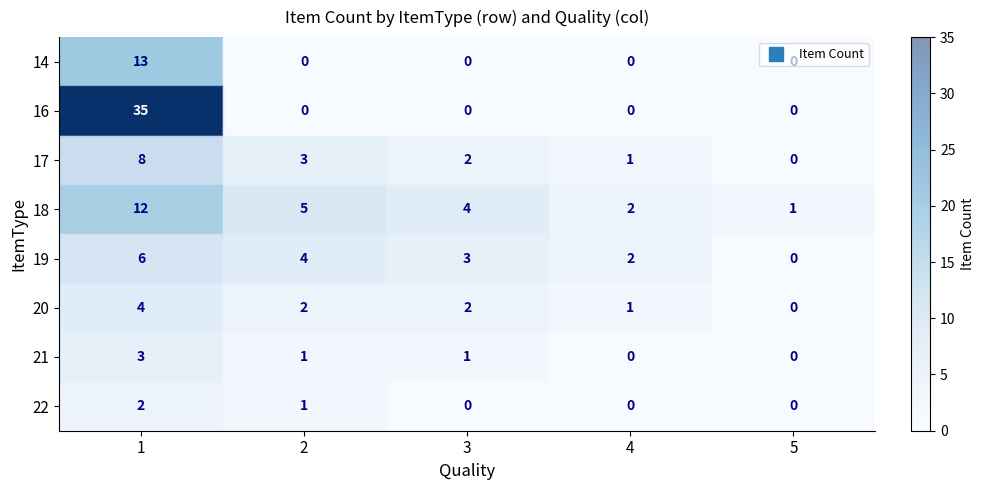

Where is 14 nearest to the value 6?

2